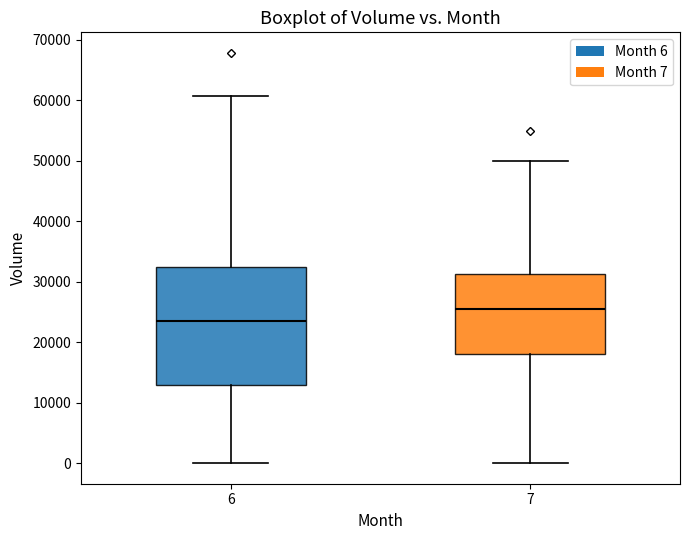

Where does the median line of the box at x = 6 sit on the y-axis? The values are not printed on the chart, so give them approximately, as read against the axis.

24000